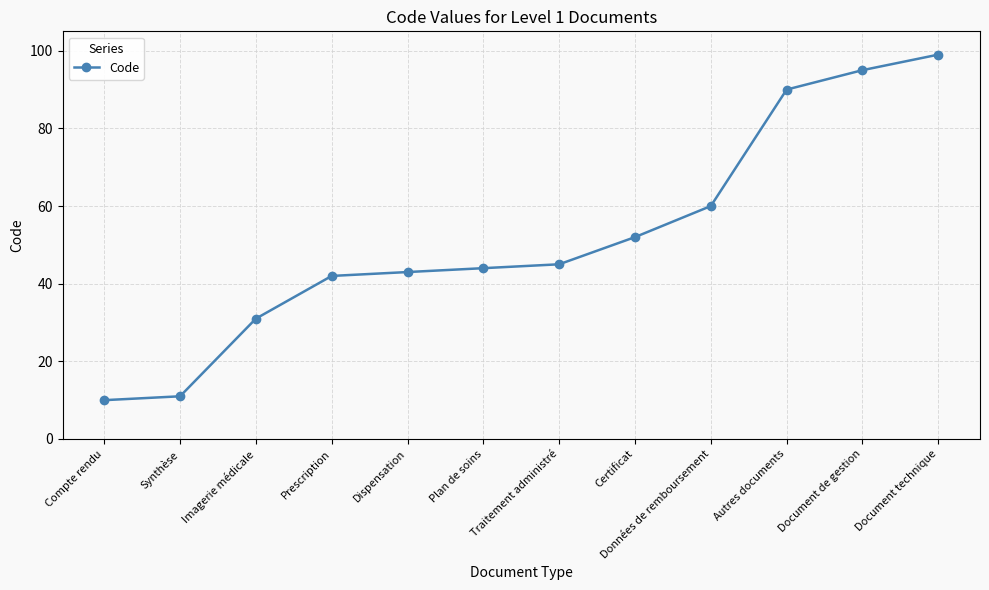

Approximately how many times larger is the value at Document technique compared to Synthèse?

9.0